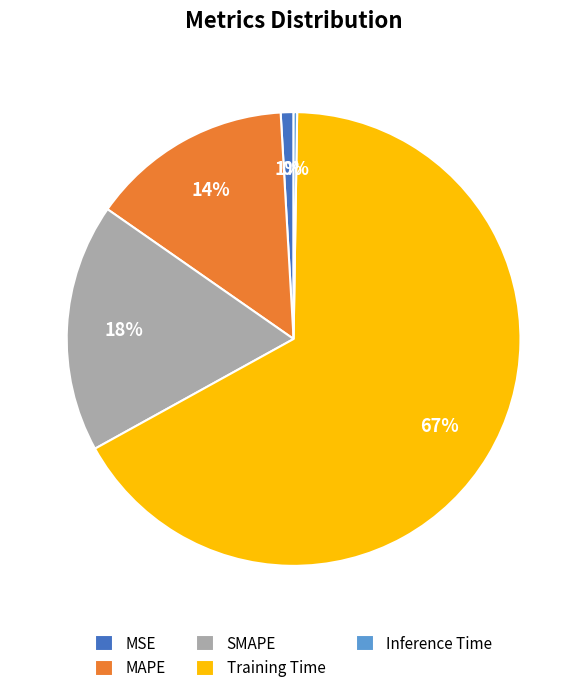

What is the largest slice in the pie chart?

Training Time